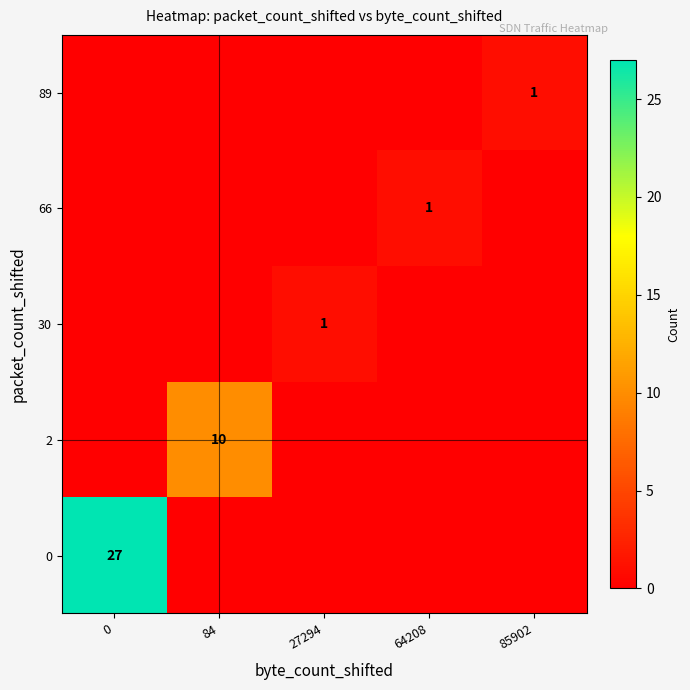

The value of 0 at 0 is 41. True or false?

False